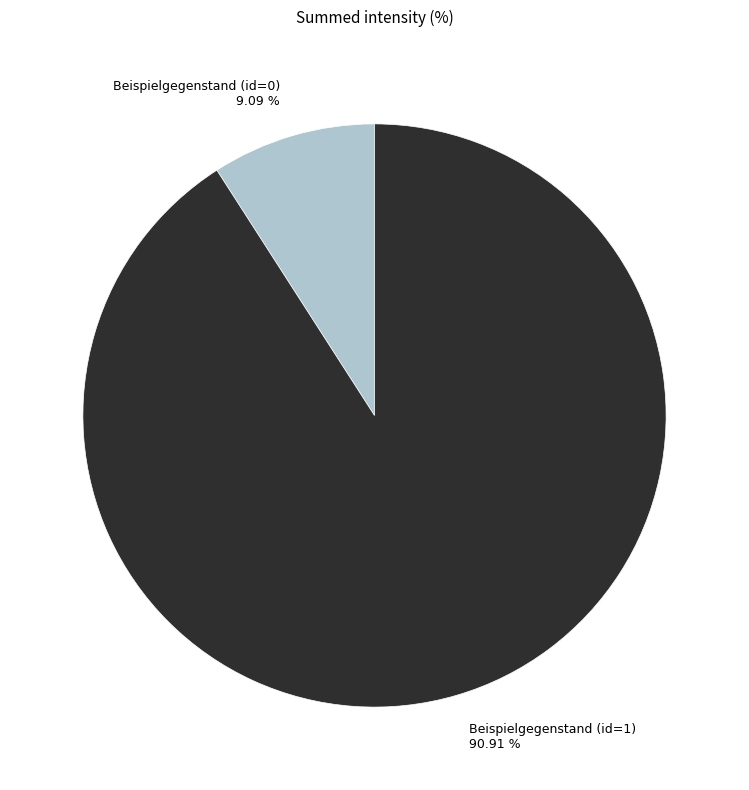

Between Beispielgegenstand (id=1) and Beispielgegenstand (id=0), which is larger?

Beispielgegenstand (id=1)